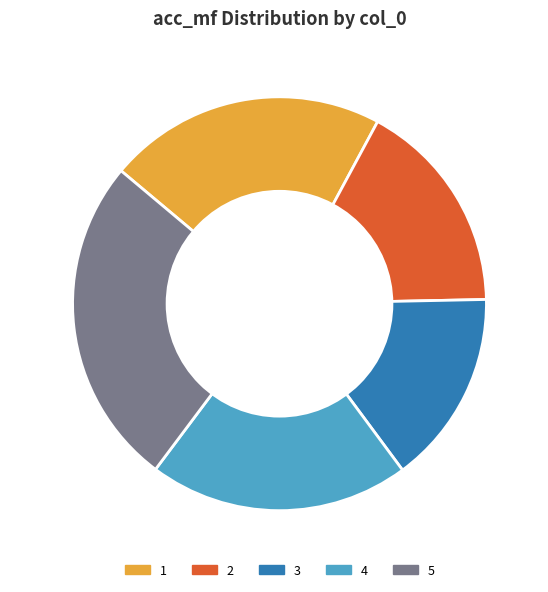

Rank the categories by value from highest to lowest.

5, 1, 4, 2, 3